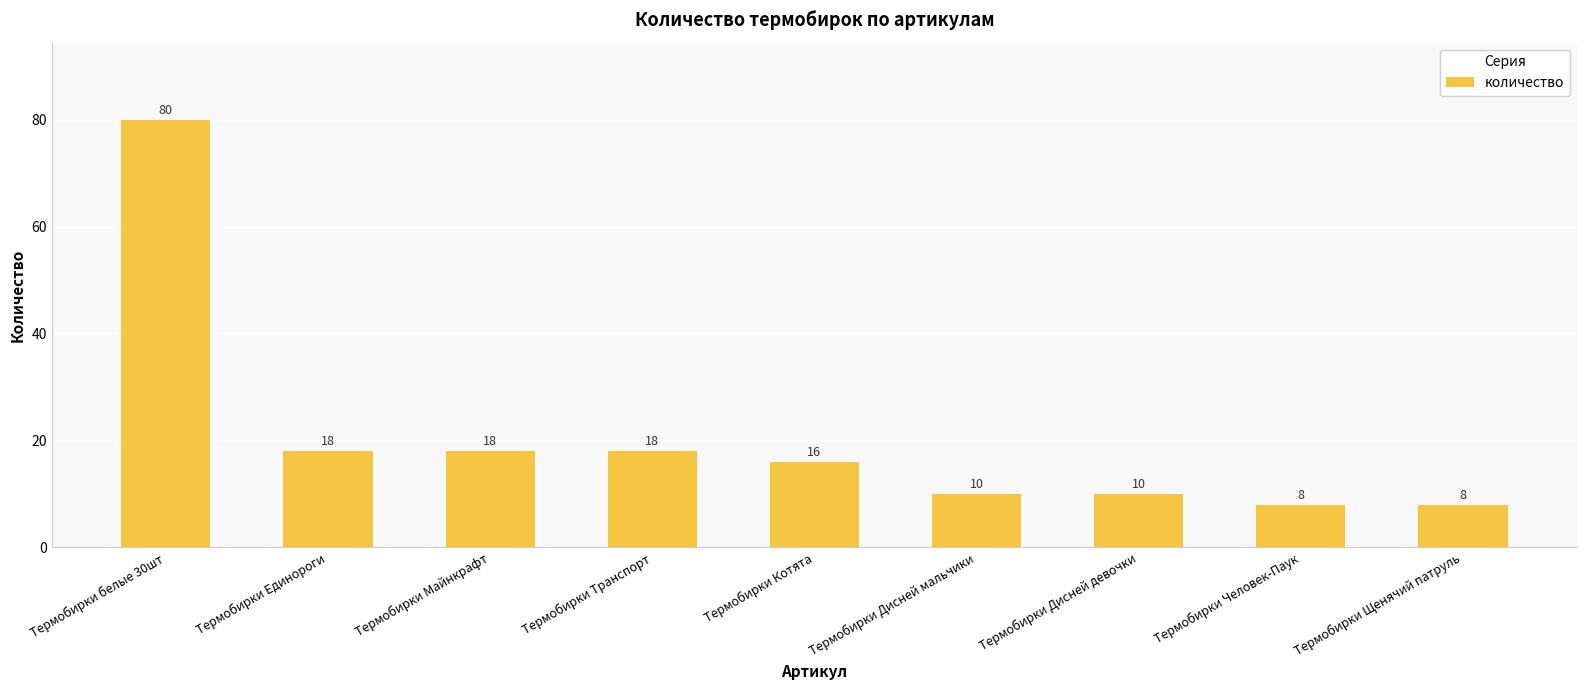

The value at Термобирки Майнкрафт is 18. True or false?

True